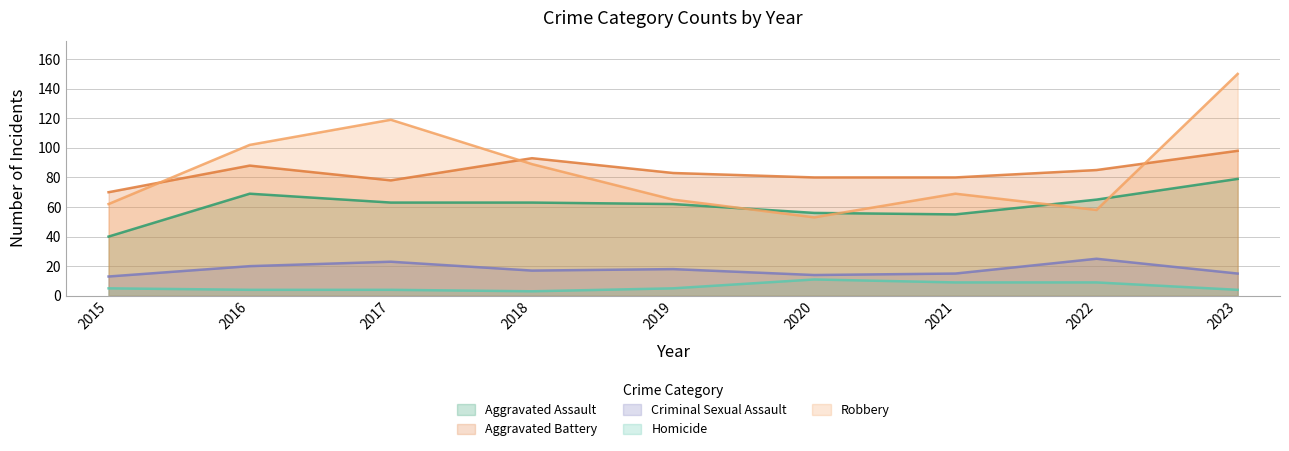

What is the difference between the Robbery values at 2020 and 2019?

12